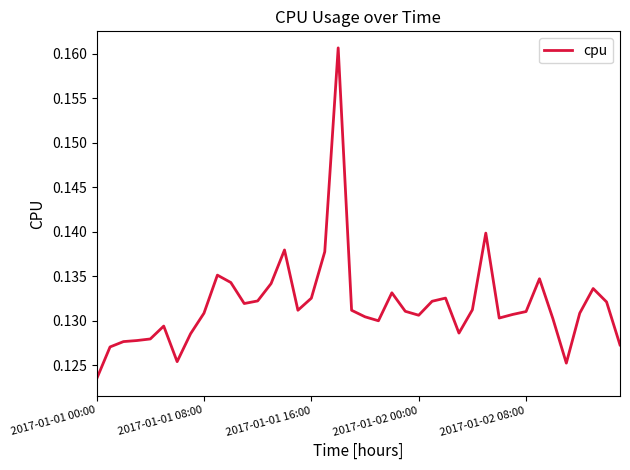

Does the chart have visible grid lines?

No